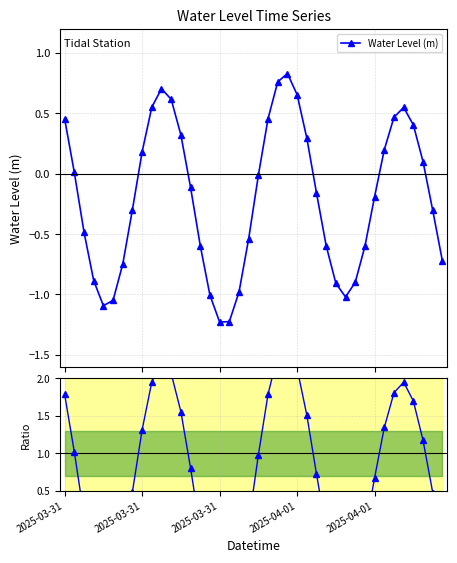

Which series has the widest spread of values?

Ratio to mean